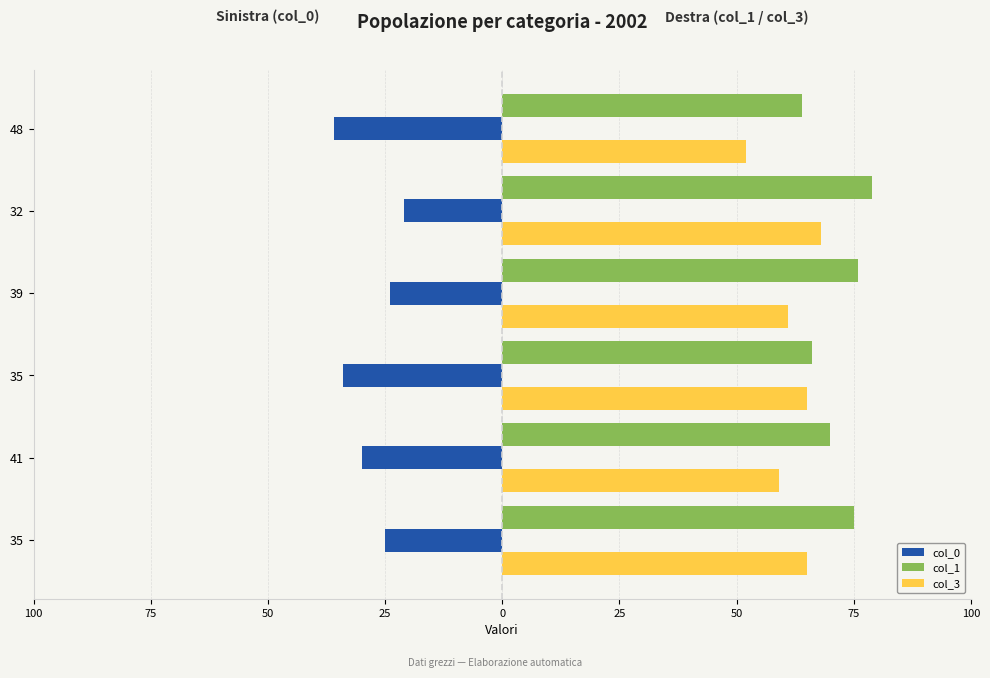

What is the lowest value of the col_1 series?

64